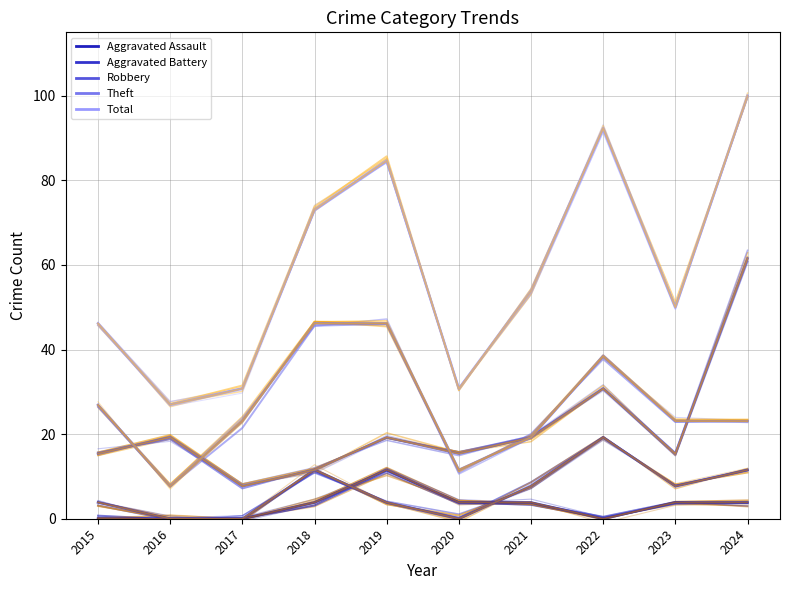

How many interior local valleys does the Robbery series have?

3